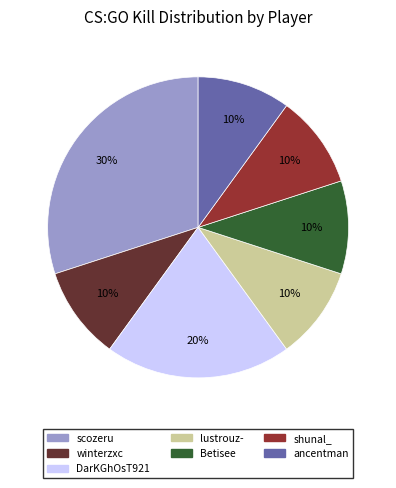

Is winterzxc the majority of the pie?

No